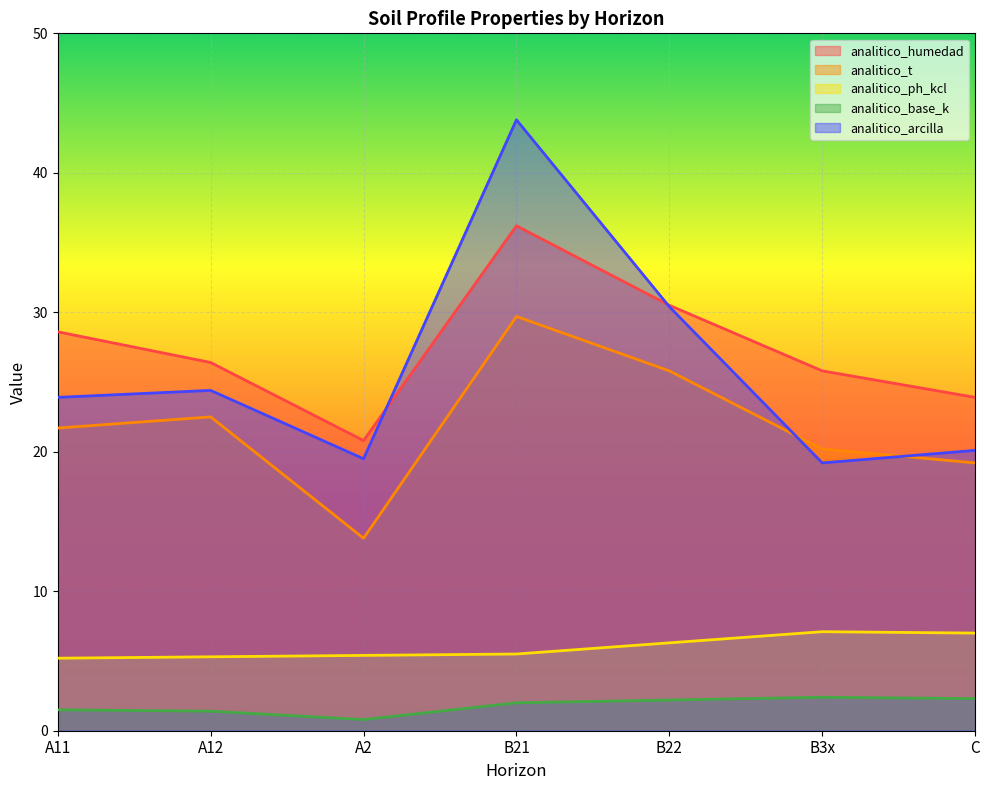

What is the total value across all series at B3x?

74.7